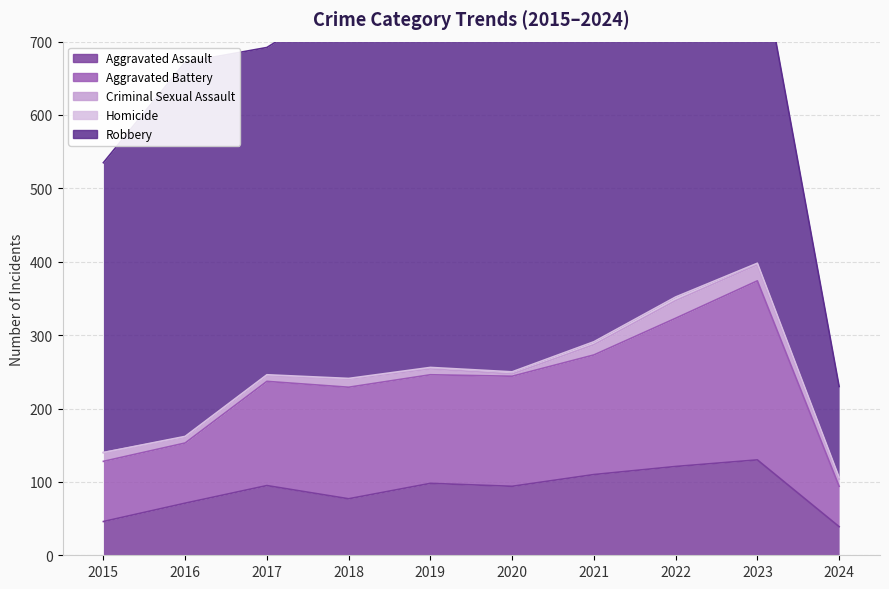

Where does the Aggravated Assault series first go above 95?

2019